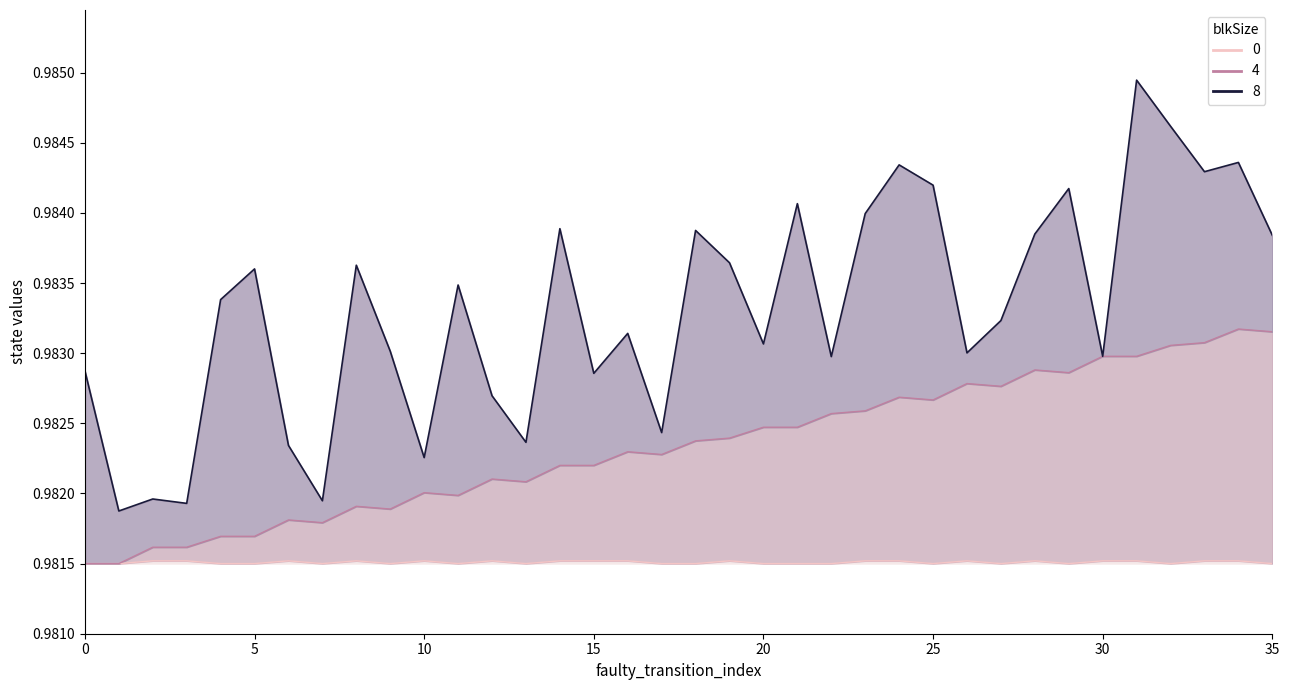

Which has a higher value, 26 or 12?

26